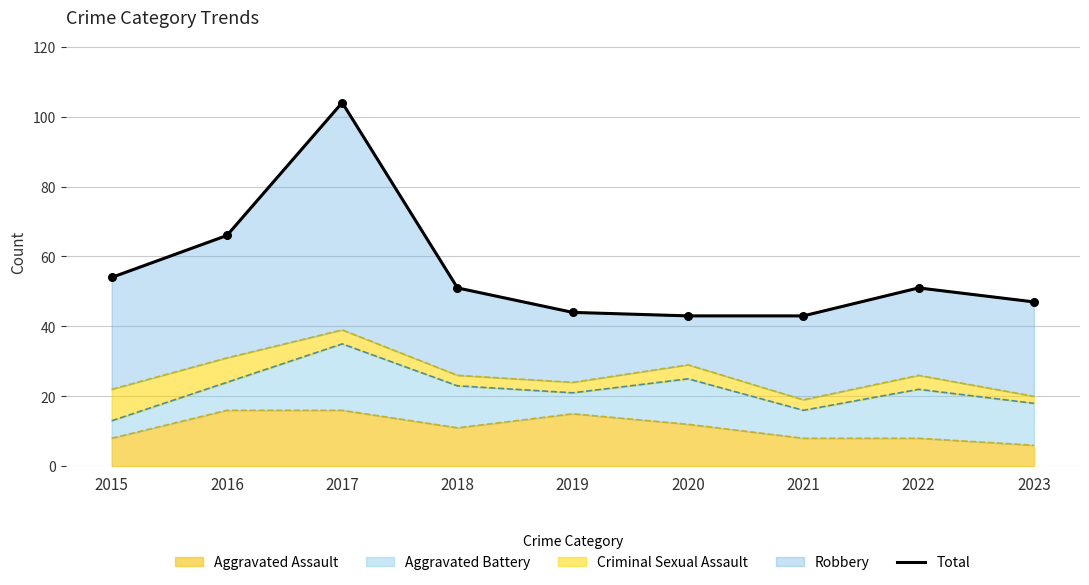

What is the ratio of the value at 2022 to the value at 2019?

1.2